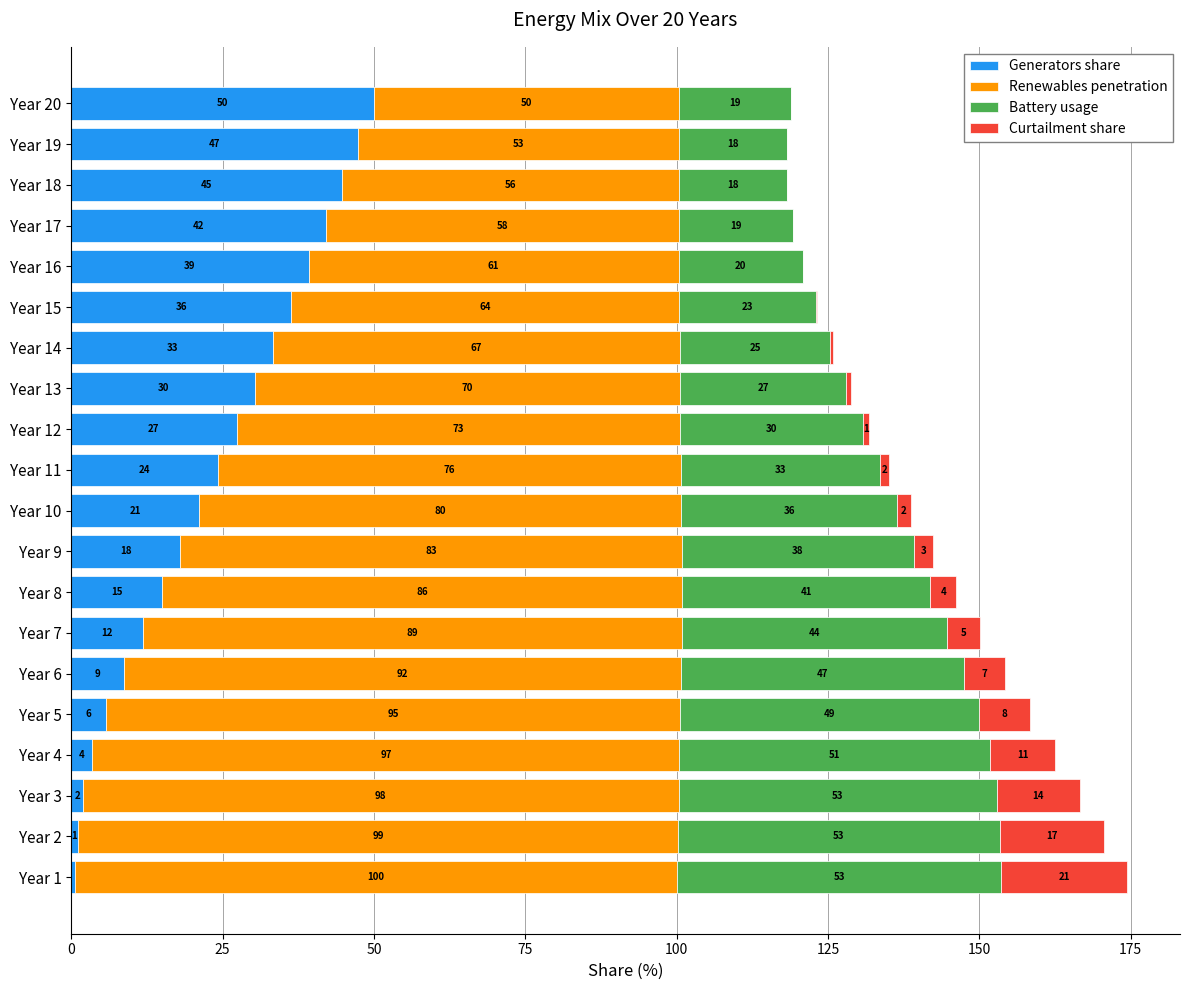

What is the maximum value for Generators share?

50.0